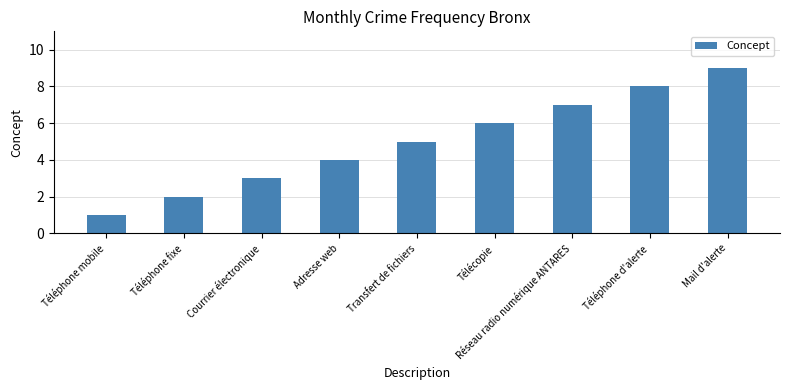

The value at Téléphone mobile is 2. True or false?

False